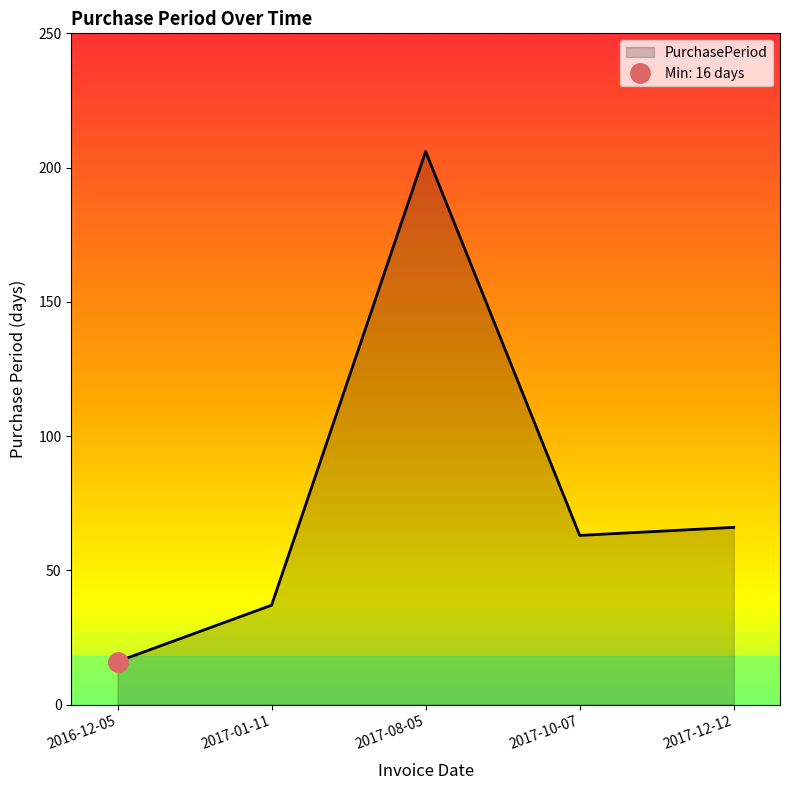

What is the change in value from 2017-01-11 to 2017-12-12?

+29